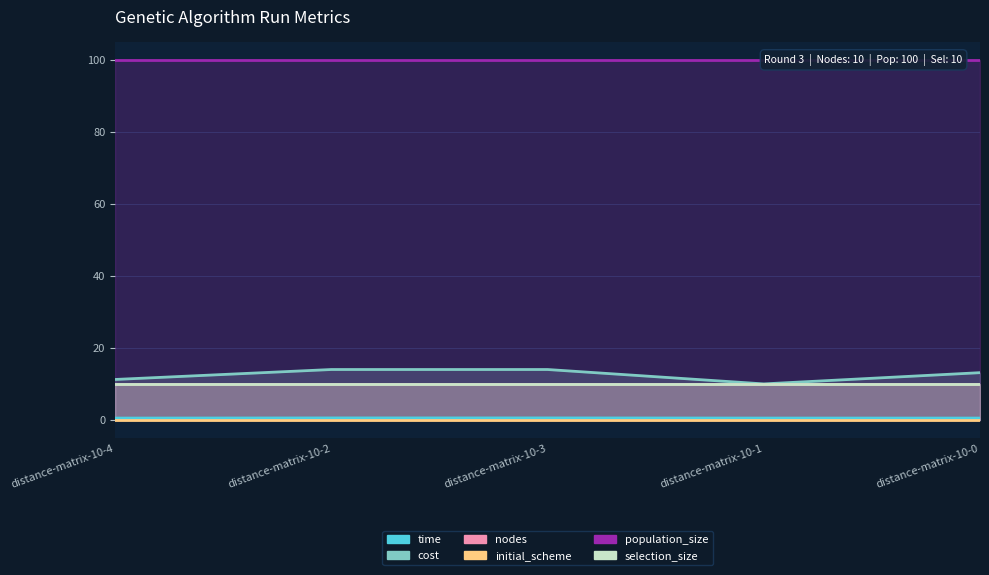

At which category is the sum across all series the highest?

distance-matrix-10-3